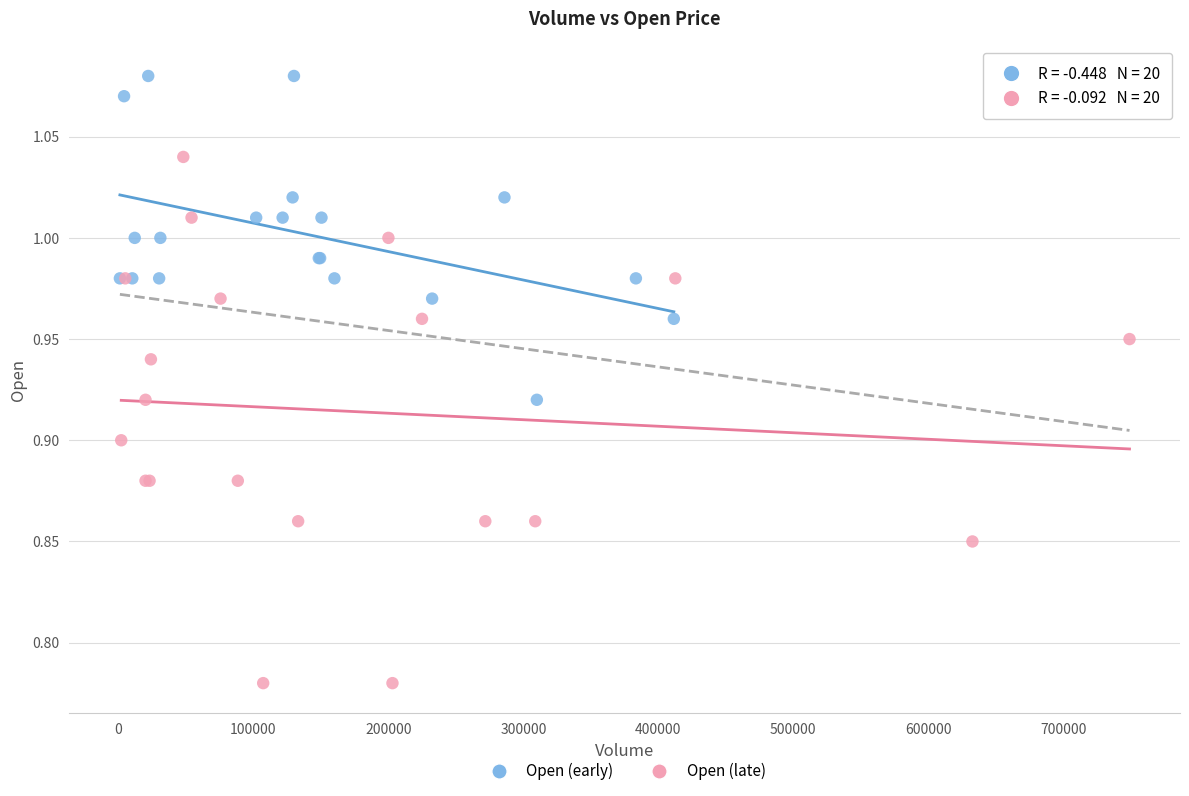

Which series has the largest Y range (max minus min)?

Open (late)